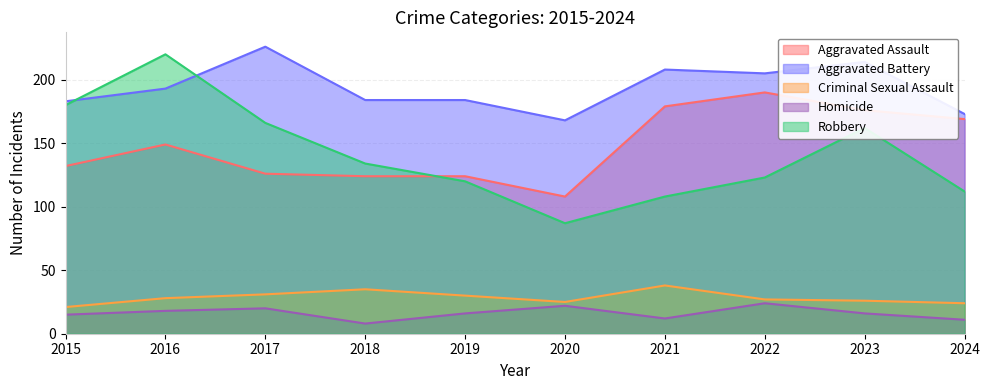

Reading left to right, list all the values displayed in this chart.

Aggravated Assault: 132	149	126	124	124	108	179	190	176	169
Aggravated Battery: 183	193	226	184	184	168	208	205	214	173
Criminal Sexual Assault: 21	28	31	35	30	25	38	27	26	24
Homicide: 15	18	20	8	16	22	12	24	16	11
Robbery: 180	220	166	134	120	87	108	123	162	112